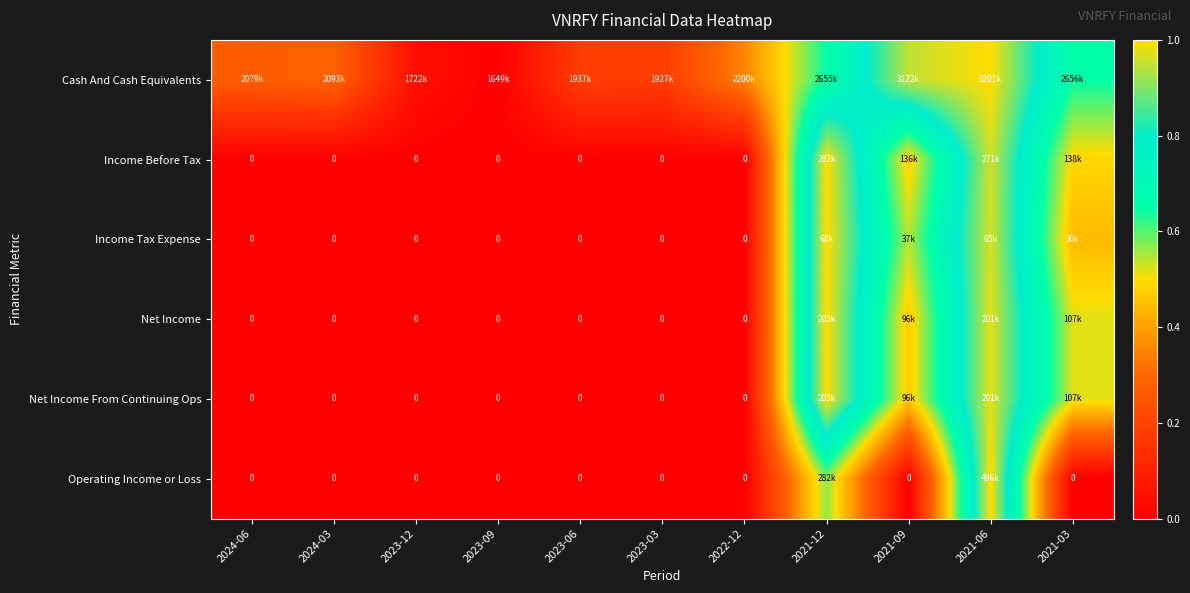

At which category is the sum across all series the highest?

2021-06